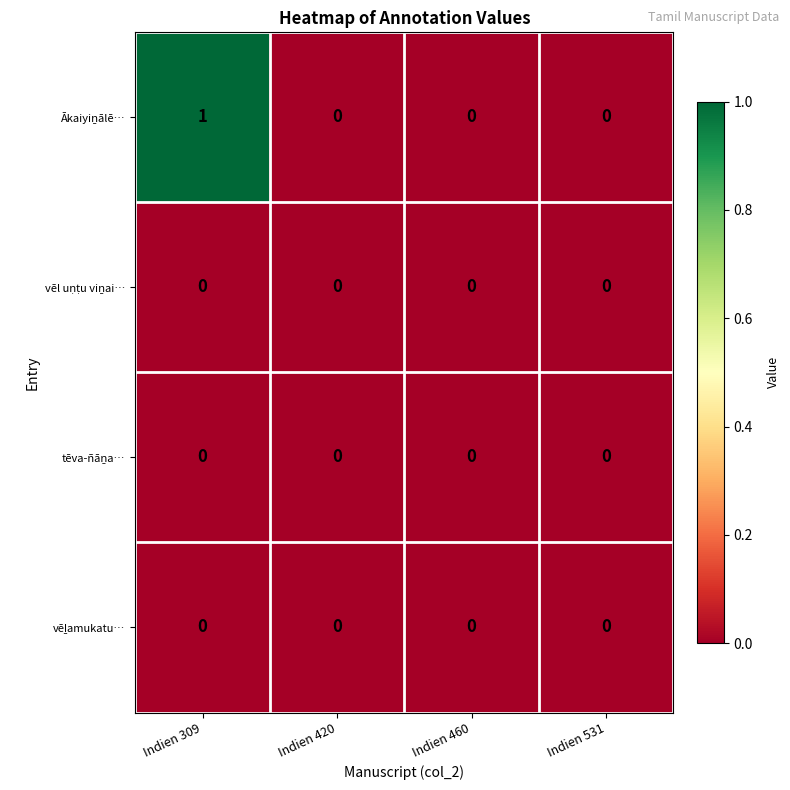

At which category is the sum across all series the highest?

Indien 309